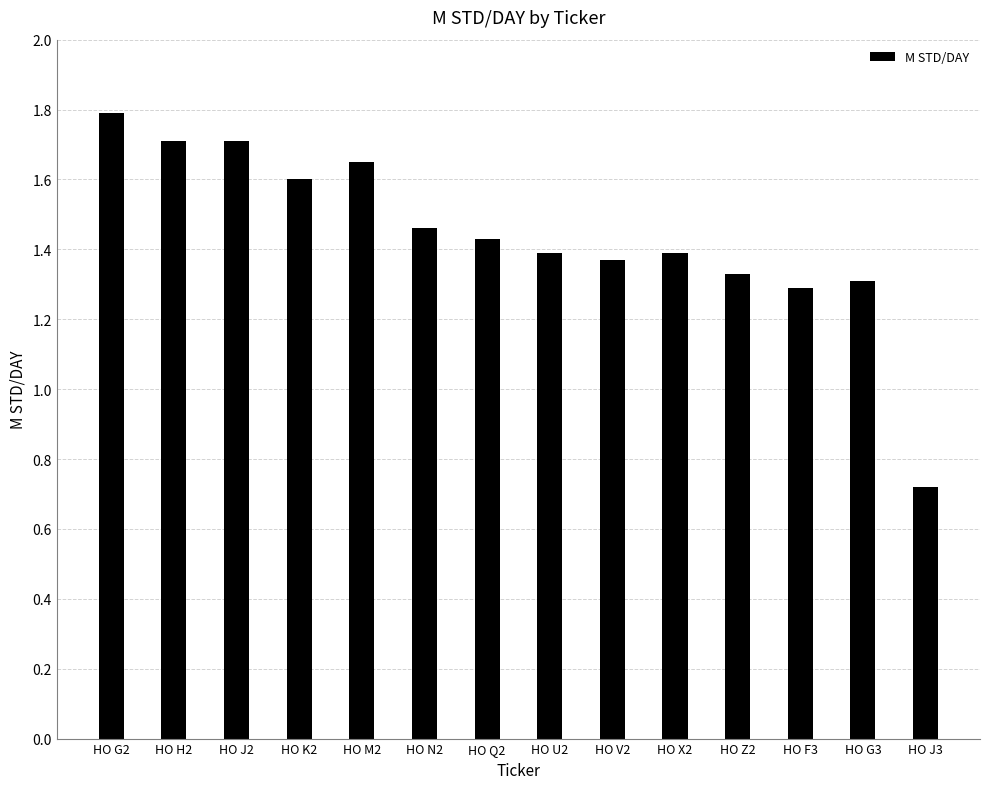

What is the greatest value displayed?

1.8